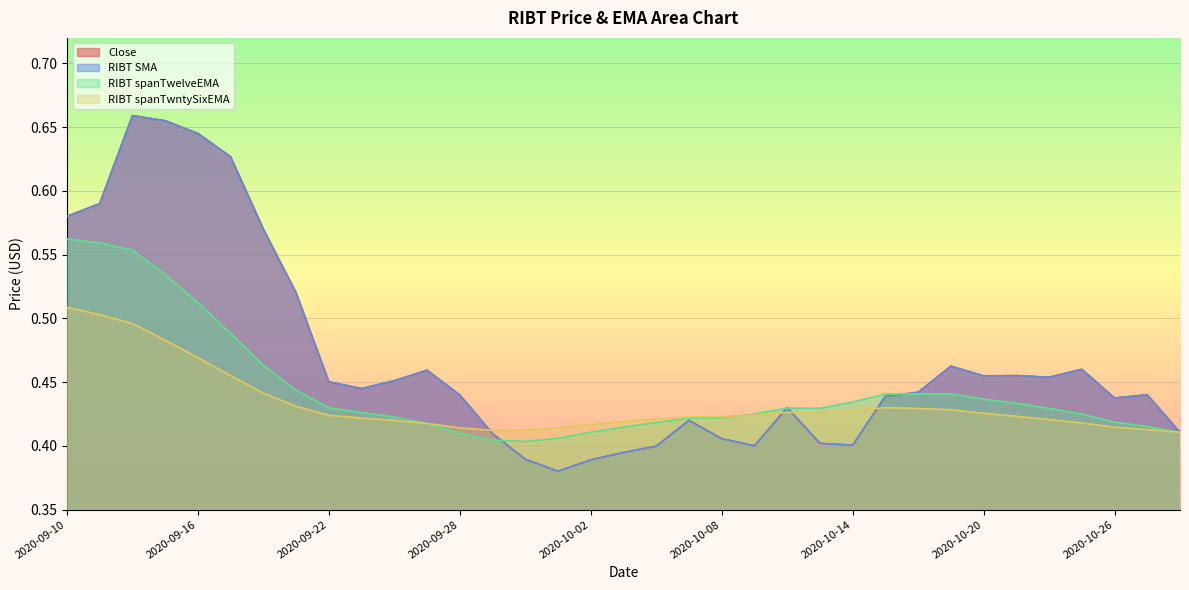

True or false: Close and RIBT SMA intersect in this chart.

False